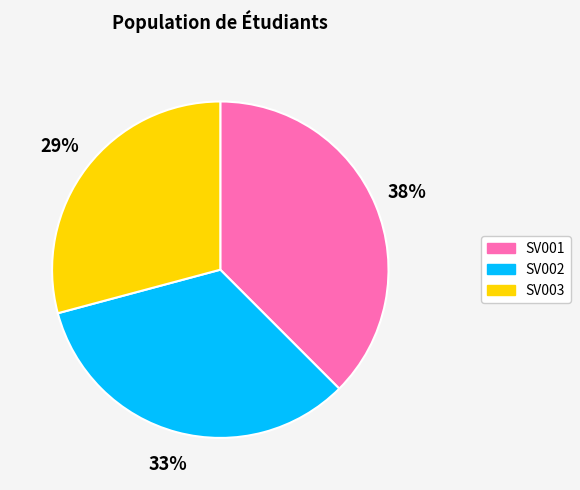

Rank the categories by value from highest to lowest.

SV001, SV002, SV003